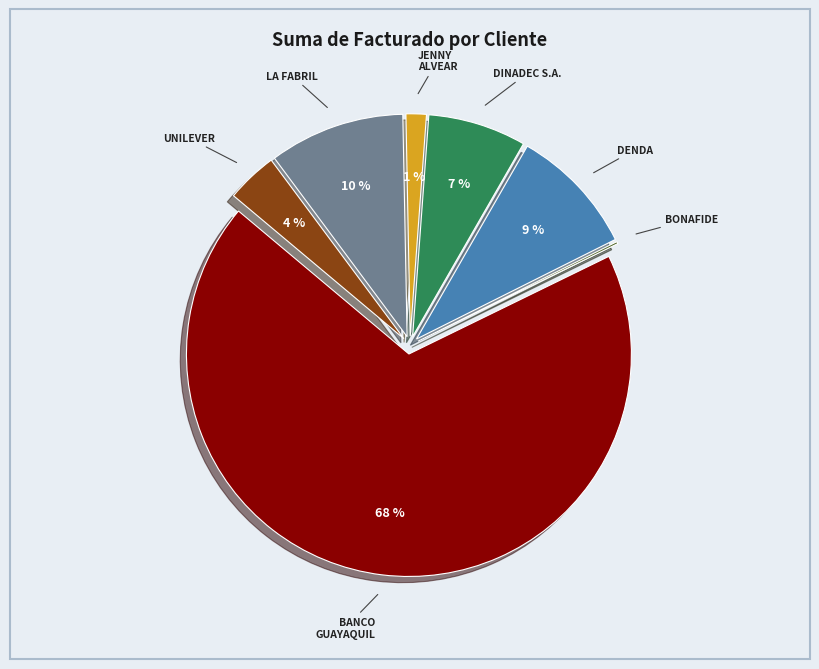

Does any single category account for the majority?

Yes